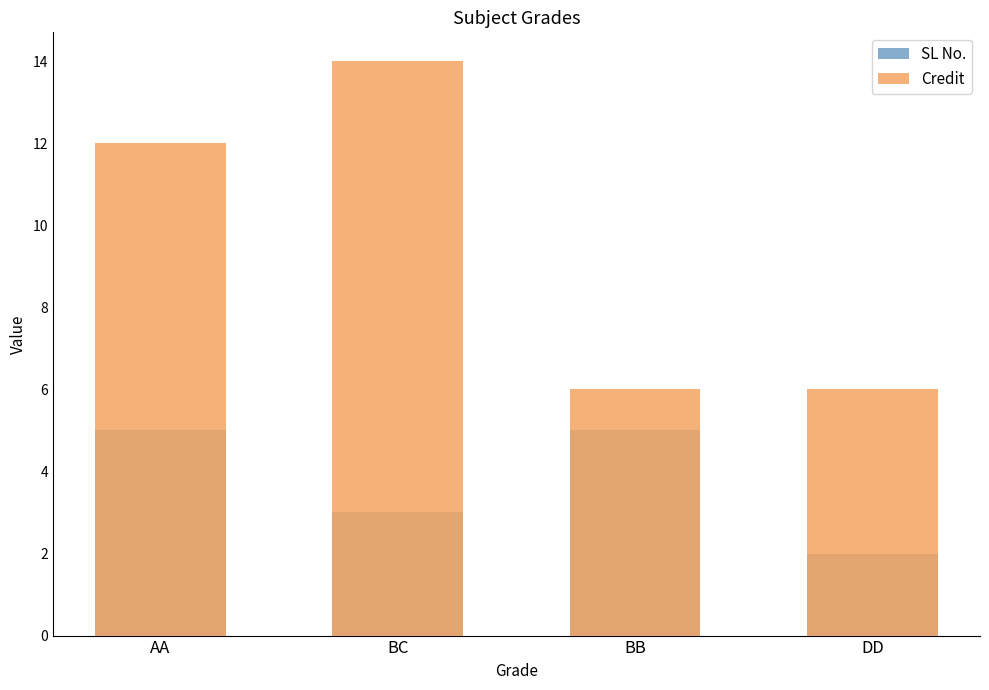

What is the sum of all SL No. values?

15